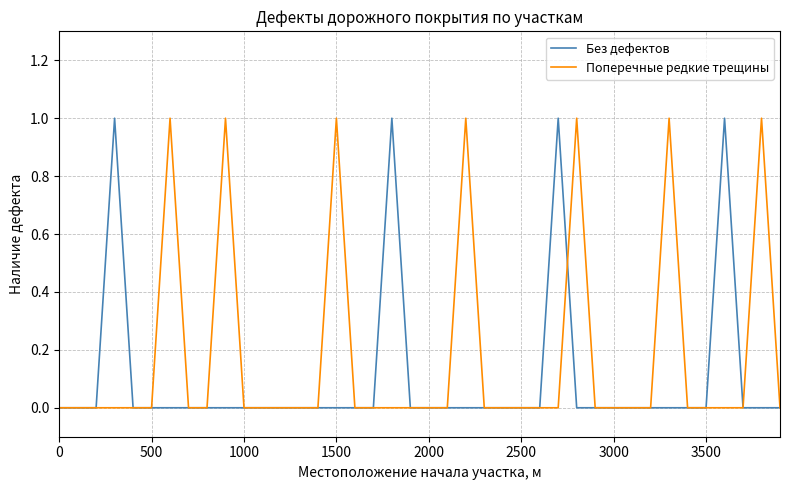

Which series has the largest total across all categories?

Поперечные редкие трещины